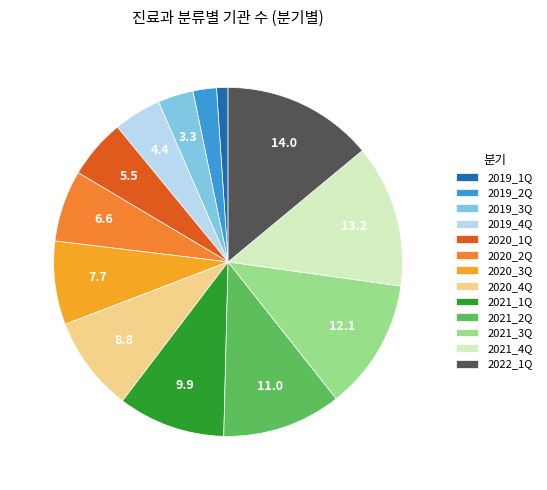

How many segments does this pie chart have?

13